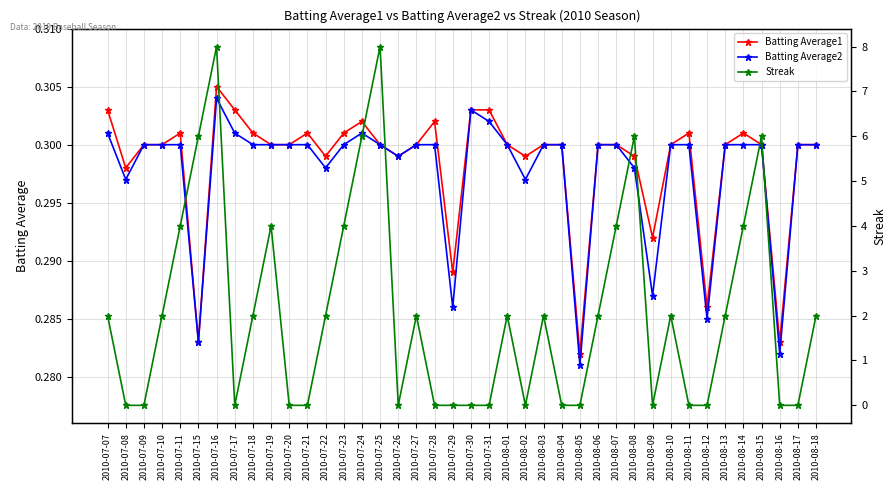

Reading left to right, list all the values displayed in this chart.

Batting Average1: 2010-07-07=0.3	2010-07-08=0.3	2010-07-09=0.3	2010-07-10=0.3	2010-07-11=0.3	2010-07-15=0.3	2010-07-16=0.3	2010-07-17=0.3	2010-07-18=0.3	2010-07-19=0.3	2010-07-20=0.3	2010-07-21=0.3	2010-07-22=0.3	2010-07-23=0.3	2010-07-24=0.3	2010-07-25=0.3	2010-07-26=0.3	2010-07-27=0.3	2010-07-28=0.3	2010-07-29=0.3	2010-07-30=0.3	2010-07-31=0.3	2010-08-01=0.3	2010-08-02=0.3	2010-08-03=0.3	2010-08-04=0.3	2010-08-05=0.3	2010-08-06=0.3	2010-08-07=0.3	2010-08-08=0.3	2010-08-09=0.3	2010-08-10=0.3	2010-08-11=0.3	2010-08-12=0.3	2010-08-13=0.3	2010-08-14=0.3	2010-08-15=0.3	2010-08-16=0.3	2010-08-17=0.3	2010-08-18=0.3
Batting Average2: 2010-07-07=0.3	2010-07-08=0.3	2010-07-09=0.3	2010-07-10=0.3	2010-07-11=0.3	2010-07-15=0.3	2010-07-16=0.3	2010-07-17=0.3	2010-07-18=0.3	2010-07-19=0.3	2010-07-20=0.3	2010-07-21=0.3	2010-07-22=0.3	2010-07-23=0.3	2010-07-24=0.3	2010-07-25=0.3	2010-07-26=0.3	2010-07-27=0.3	2010-07-28=0.3	2010-07-29=0.3	2010-07-30=0.3	2010-07-31=0.3	2010-08-01=0.3	2010-08-02=0.3	2010-08-03=0.3	2010-08-04=0.3	2010-08-05=0.3	2010-08-06=0.3	2010-08-07=0.3	2010-08-08=0.3	2010-08-09=0.3	2010-08-10=0.3	2010-08-11=0.3	2010-08-12=0.3	2010-08-13=0.3	2010-08-14=0.3	2010-08-15=0.3	2010-08-16=0.3	2010-08-17=0.3	2010-08-18=0.3
Streak: 2010-07-07=2.0	2010-07-08=0.0	2010-07-09=0.0	2010-07-10=2.0	2010-07-11=4.0	2010-07-15=6.0	2010-07-16=8.0	2010-07-17=0.0	2010-07-18=2.0	2010-07-19=4.0	2010-07-20=0.0	2010-07-21=0.0	2010-07-22=2.0	2010-07-23=4.0	2010-07-24=6.0	2010-07-25=8.0	2010-07-26=0.0	2010-07-27=2.0	2010-07-28=0.0	2010-07-29=0.0	2010-07-30=0.0	2010-07-31=0.0	2010-08-01=2.0	2010-08-02=0.0	2010-08-03=2.0	2010-08-04=0.0	2010-08-05=0.0	2010-08-06=2.0	2010-08-07=4.0	2010-08-08=6.0	2010-08-09=0.0	2010-08-10=2.0	2010-08-11=0.0	2010-08-12=0.0	2010-08-13=2.0	2010-08-14=4.0	2010-08-15=6.0	2010-08-16=0.0	2010-08-17=0.0	2010-08-18=2.0